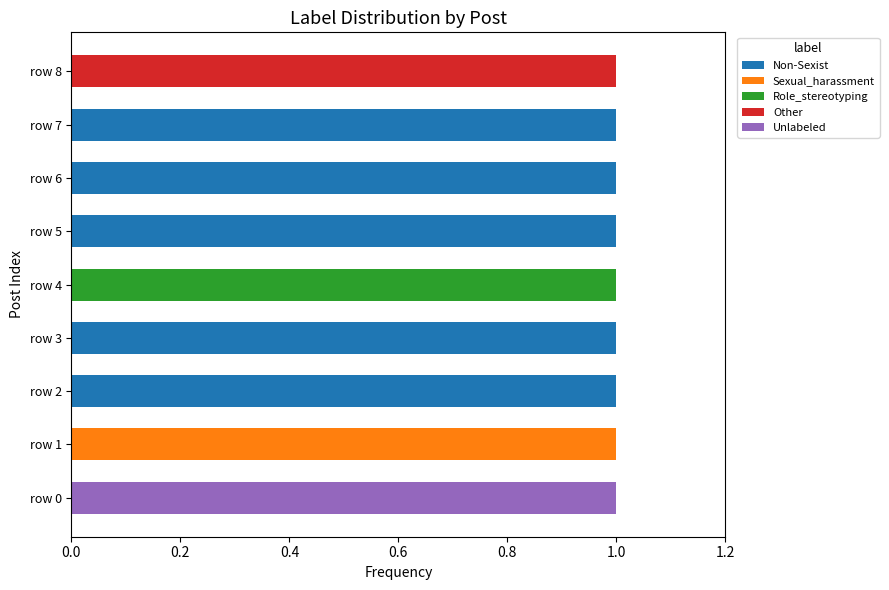

At how many categories does at least one series exceed 0?

9